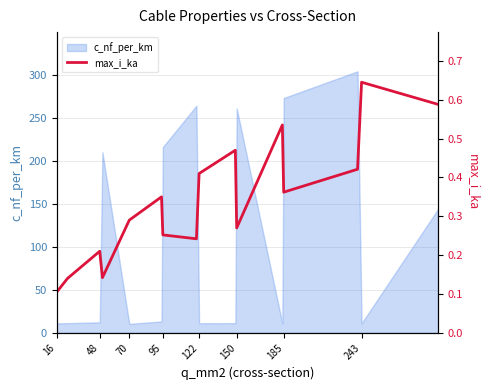

What is the sum of all values?

5.4